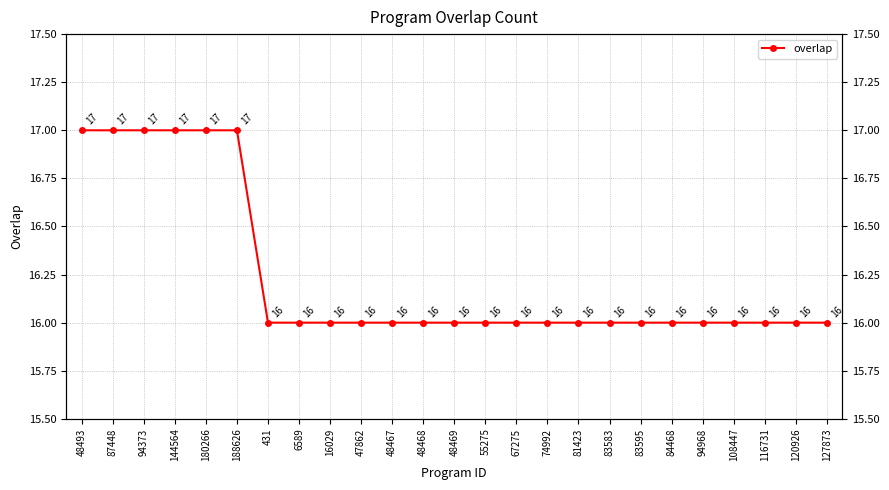

Reading right to left, what are all the values shown in this chart?

127873=16	120926=16	116731=16	108447=16	94968=16	84468=16	83595=16	83583=16	81423=16	74992=16	67275=16	55275=16	48469=16	48468=16	48467=16	47862=16	16029=16	6589=16	431=16	188626=17	180266=17	144564=17	94373=17	87448=17	48493=17